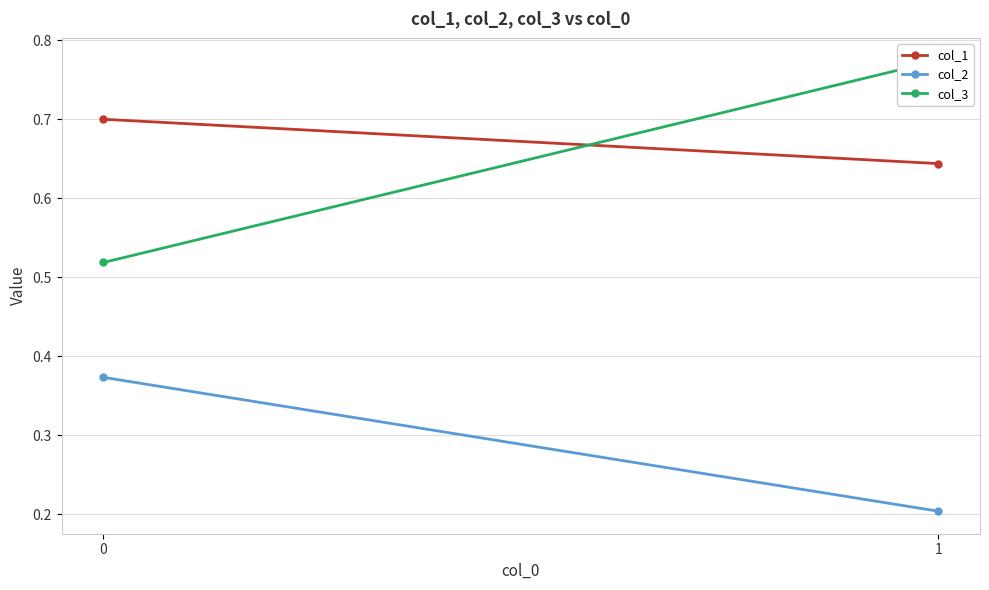

Is this an area chart (filled region under the line)?

No